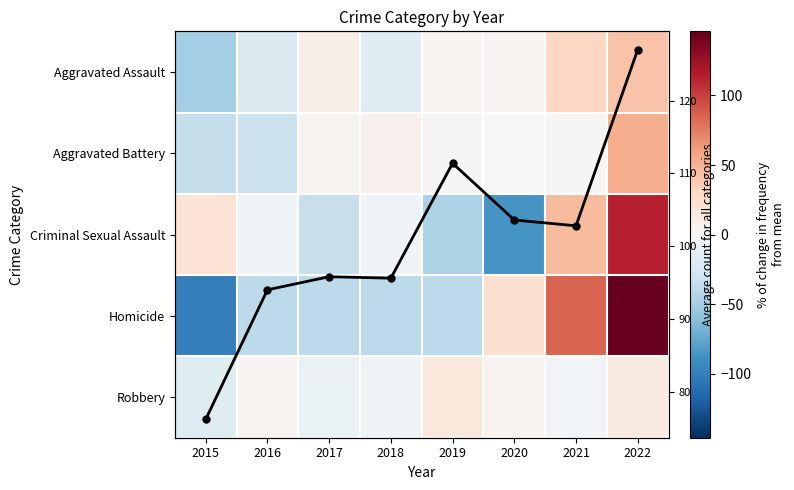

How many categories are shown in the chart?

8